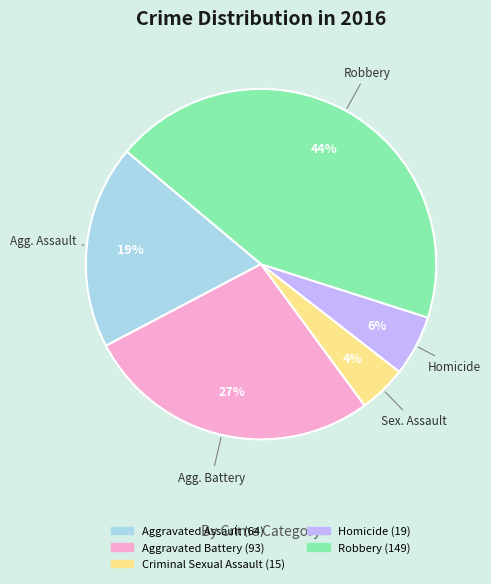

What is the largest slice in the pie chart?

Robbery